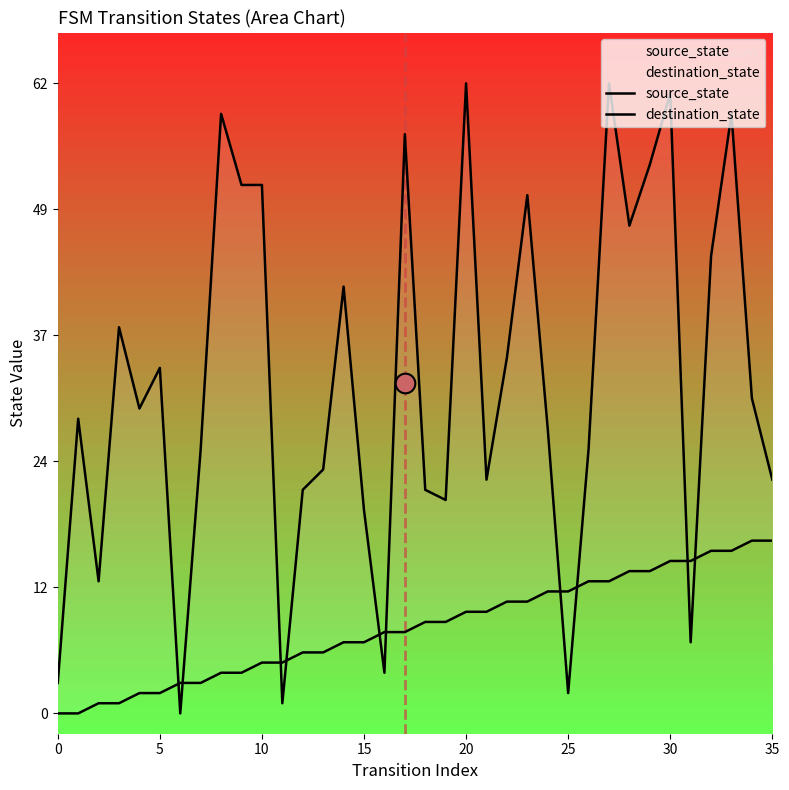

At how many categories does at least one series exceed 27?

20